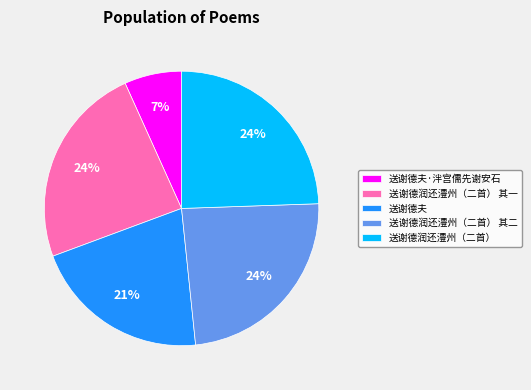

Between 送谢德润还澧州（二首） 其一 and 送谢德夫·泮宫儒先谢安石, which is larger?

送谢德润还澧州（二首） 其一